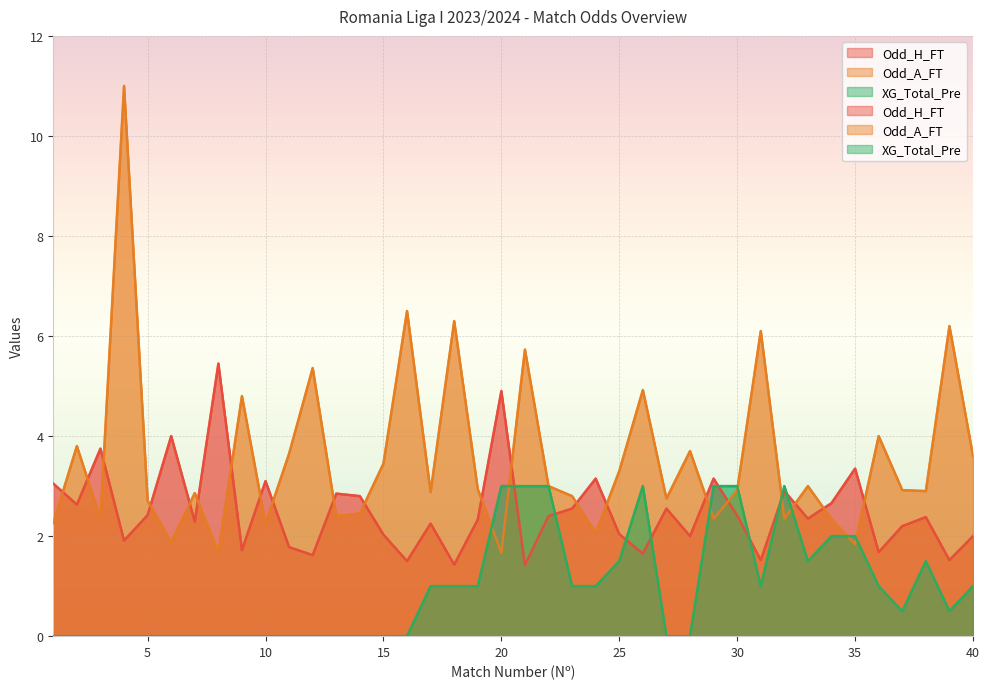

Reading left to right, what are all the values shown in this chart?

Odd_H_FT: 3.0	2.6	3.8	1.9	2.4	4.0	2.3	5.5	1.7	3.1	1.8	1.6	2.9	2.8	2.0	1.5	2.2	1.4	2.3	4.9	1.4	2.4	2.5	3.1	2.0	1.6	2.5	2.0	3.1	2.4	1.5	2.9	2.4	2.7	3.4	1.7	2.2	2.4	1.5	2.0
Odd_A_FT: 2.3	3.8	2.4	11.0	2.7	1.9	2.9	1.7	4.8	2.2	3.6	5.4	2.4	2.5	3.5	6.5	2.9	6.3	2.9	1.7	5.7	3.0	2.8	2.1	3.3	4.9	2.8	3.7	2.4	2.9	6.1	2.4	3.0	2.3	1.8	4.0	2.9	2.9	6.2	3.6
XG_Total_Pre: 0.0	0.0	0.0	0.0	0.0	0.0	0.0	0.0	0.0	0.0	0.0	0.0	0.0	0.0	0.0	0.0	1.0	1.0	1.0	3.0	3.0	3.0	1.0	1.0	1.5	3.0	0.0	0.0	3.0	3.0	1.0	3.0	1.5	2.0	2.0	1.0	0.5	1.5	0.5	1.0